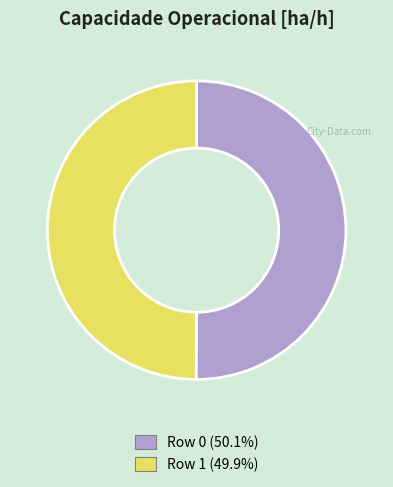

Approximately how many times larger is the value at Row 1 compared to Row 0?

1.0